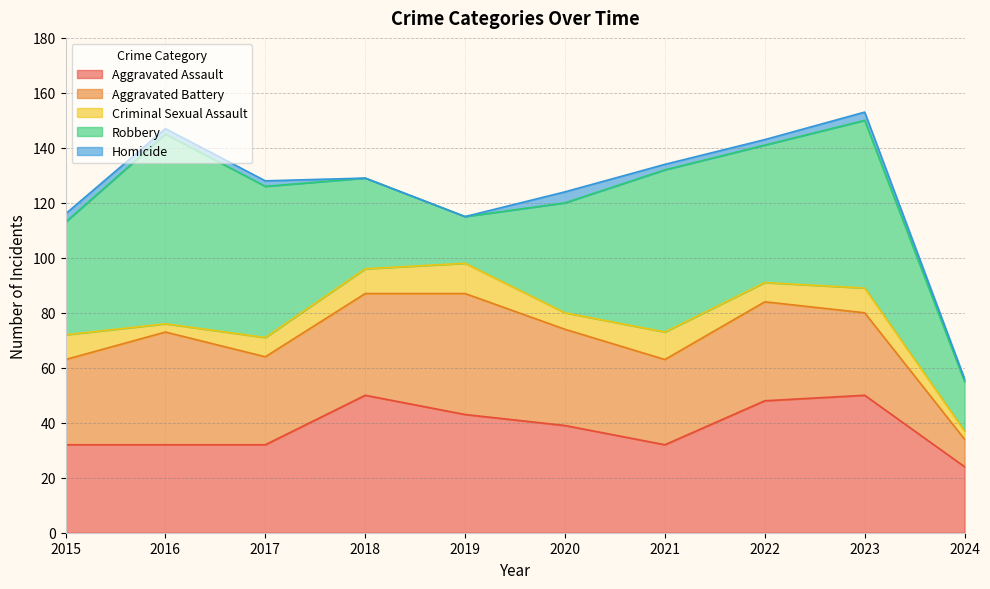

What is the value of the Criminal Sexual Assault point at the 2nd from the left?

3